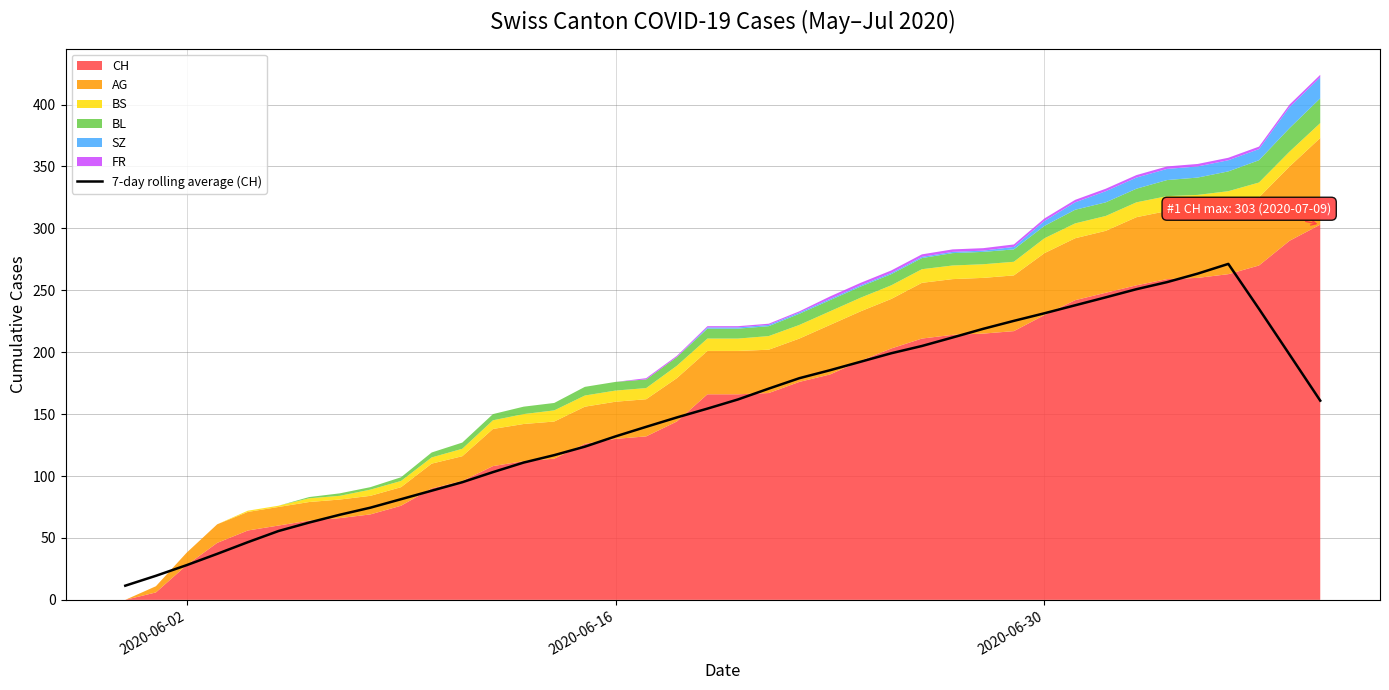

What is the lowest value of the 7-day rolling average (CH) series?

11.4